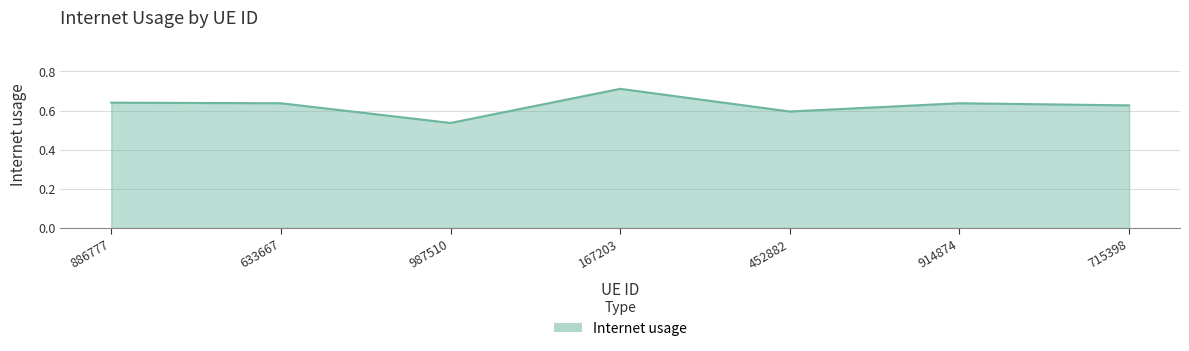

What position from the right is 987510?

5